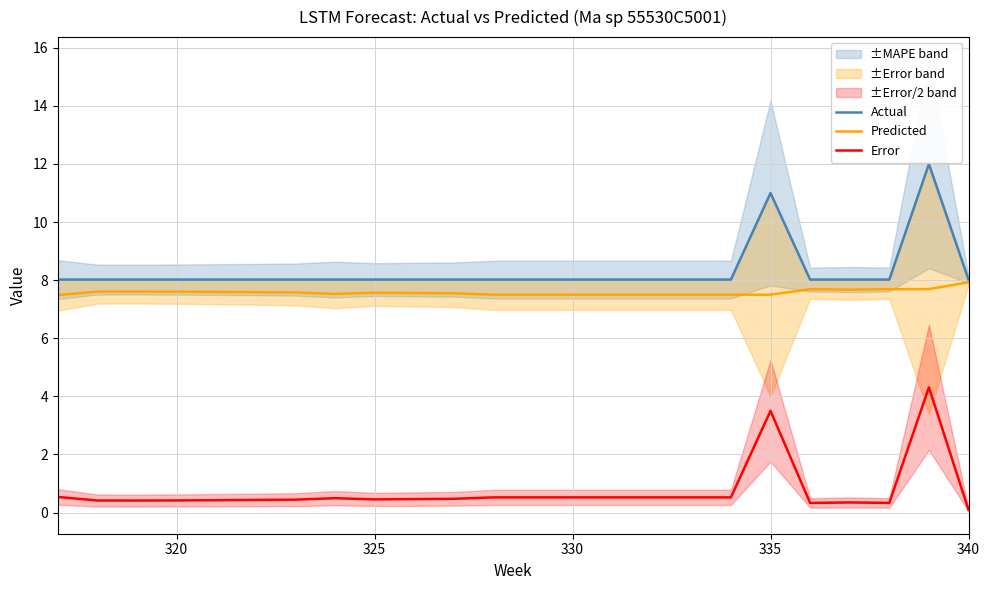

True or false: Actual and Predicted intersect in this chart.

False